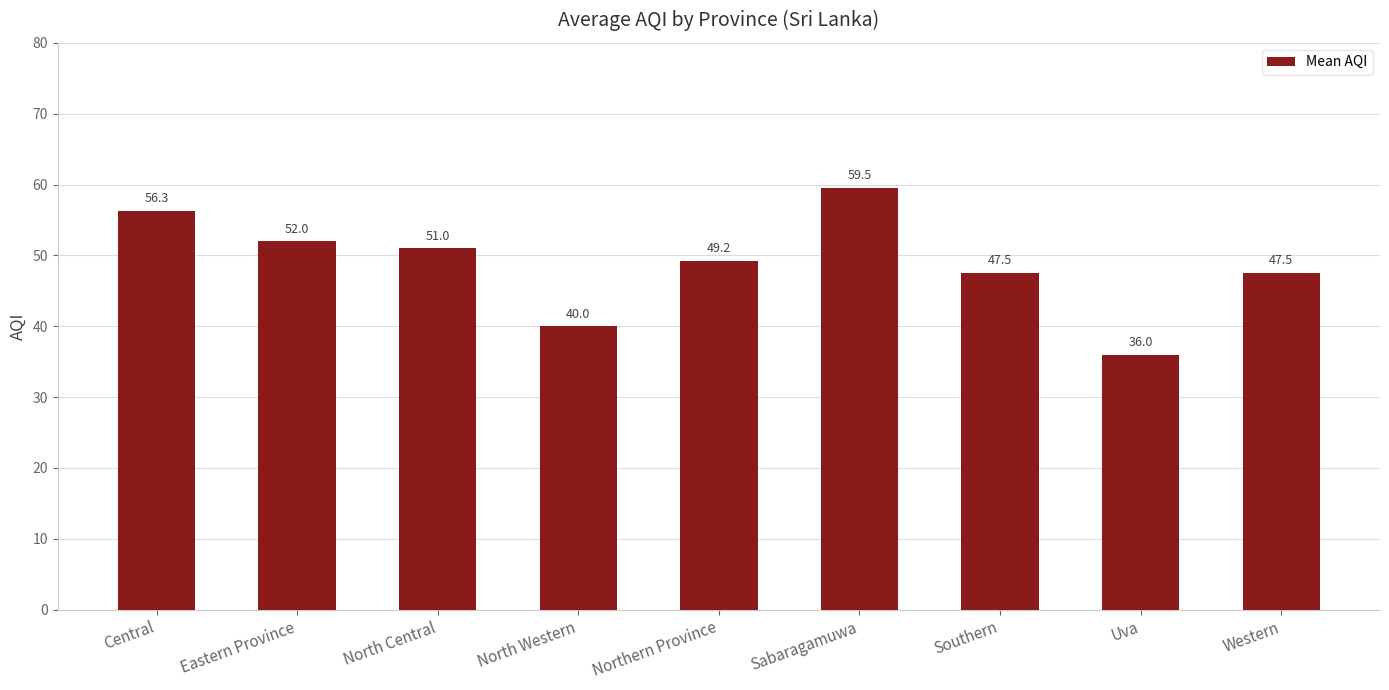

What is the average value?

48.8